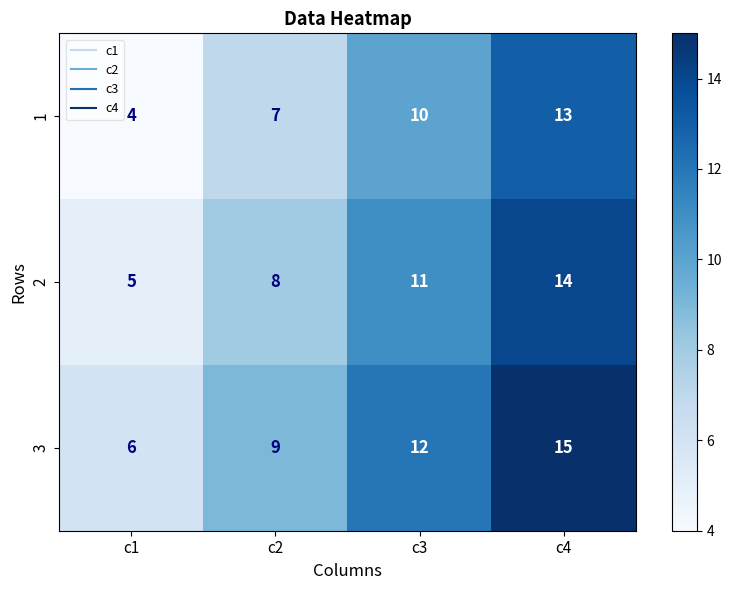

At which category is the sum across all series the highest?

c4